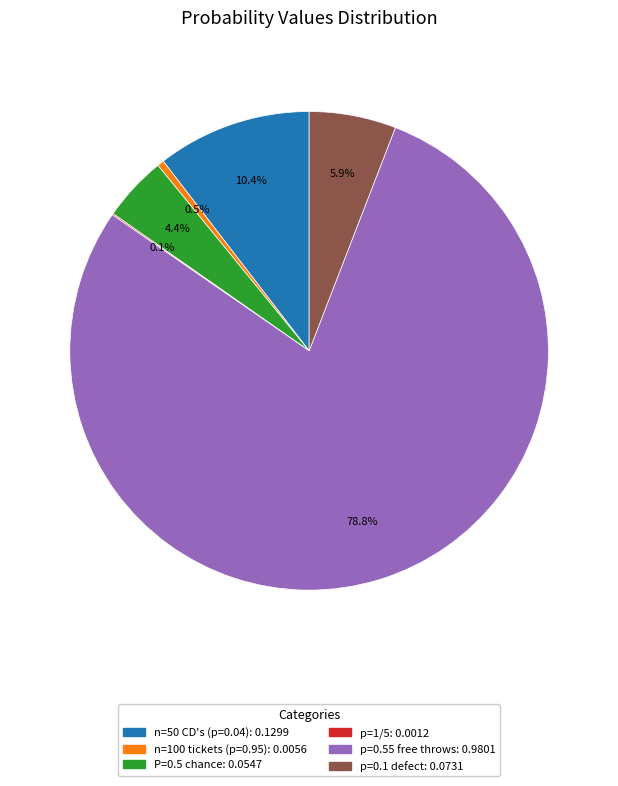

What percentage do p=0.55 free throws and p=0.1 defect together represent?

84.6%